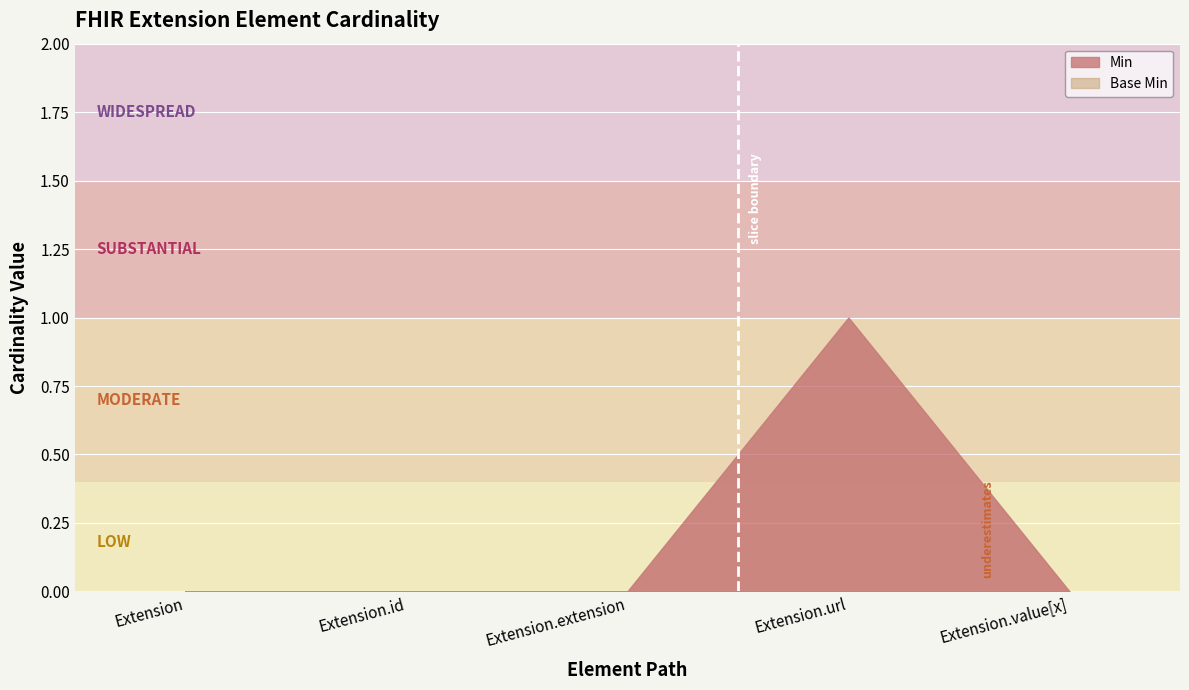

What is the difference between the maximum and minimum values in the Min series?

1